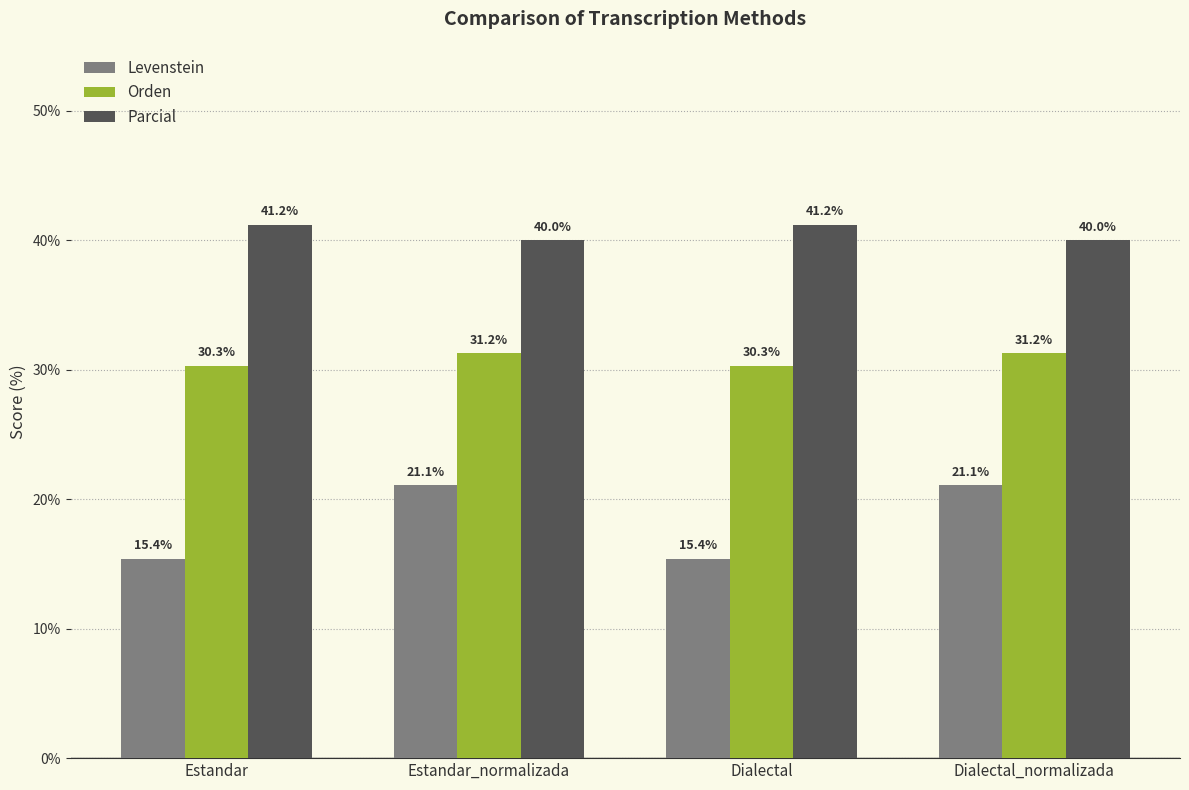

Which series has the widest spread of values?

Levenstein